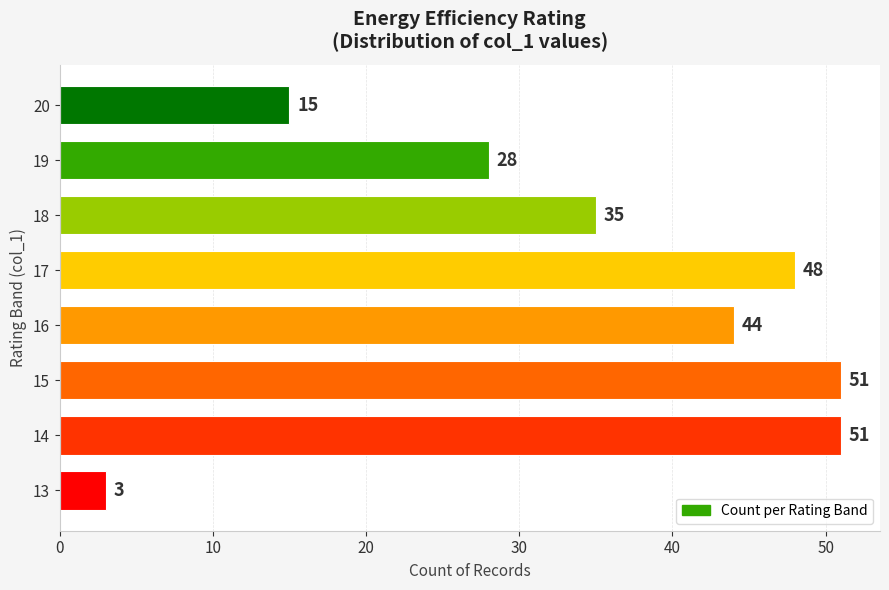

Reading bottom to top, what are all the values shown in this chart?

3	51	51	44	48	35	28	15